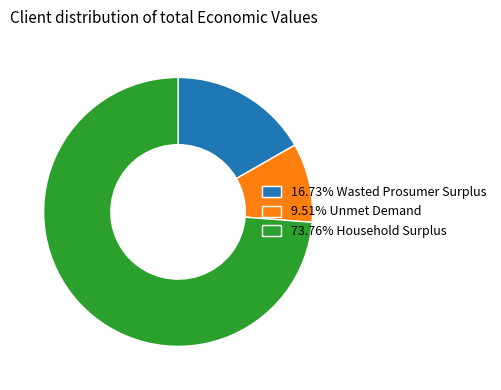

Do 9.51% Unmet Demand and 73.76% Household Surplus together represent more than half of the pie?

Yes